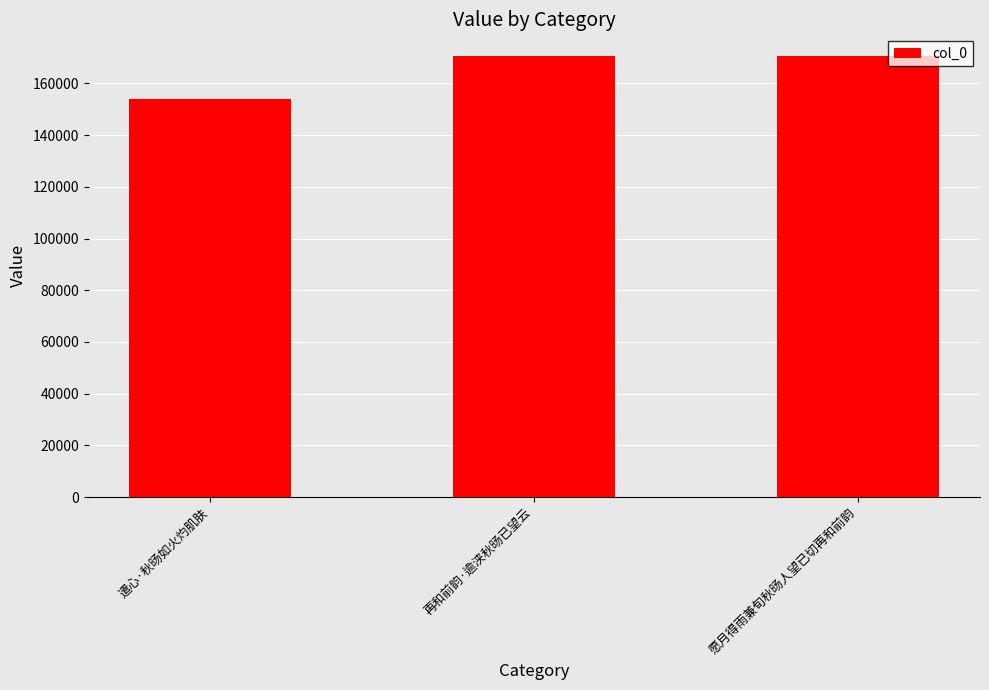

What position from the left is 再和前韵·逾浃秋旸已望云?

2